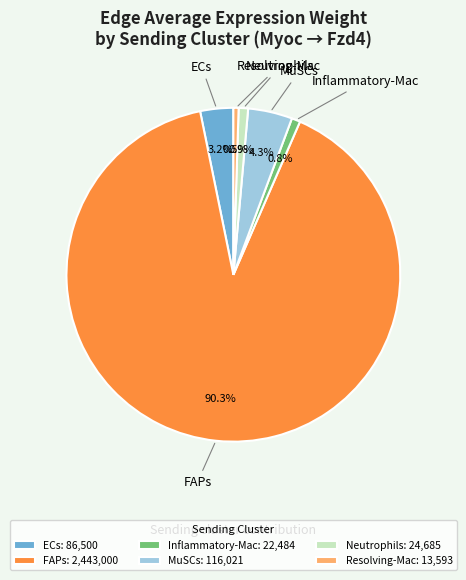

Which category accounts for the majority?

FAPs